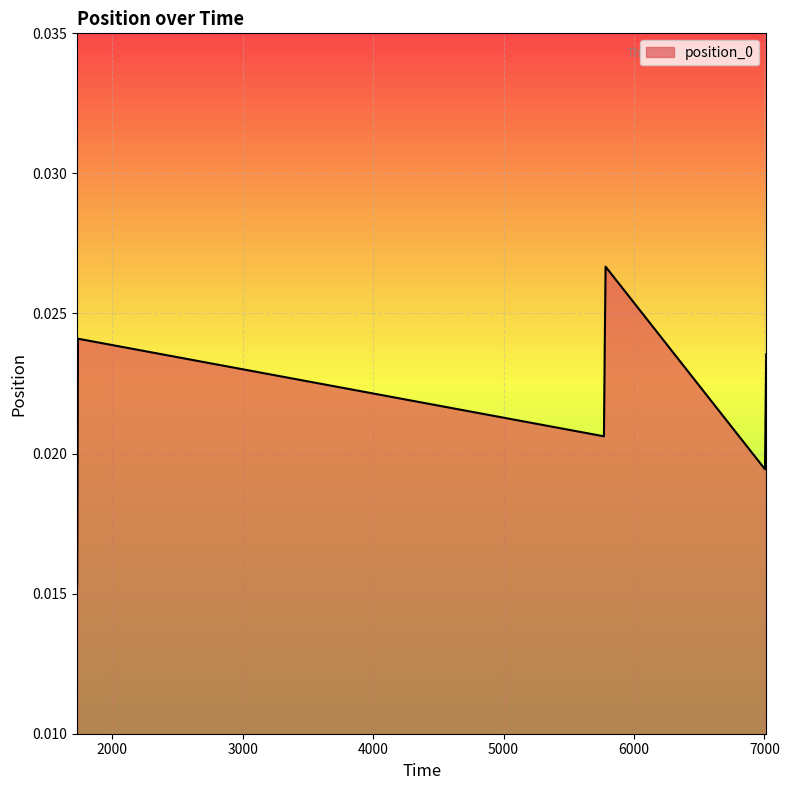

How many values are between 0 and 1?

7